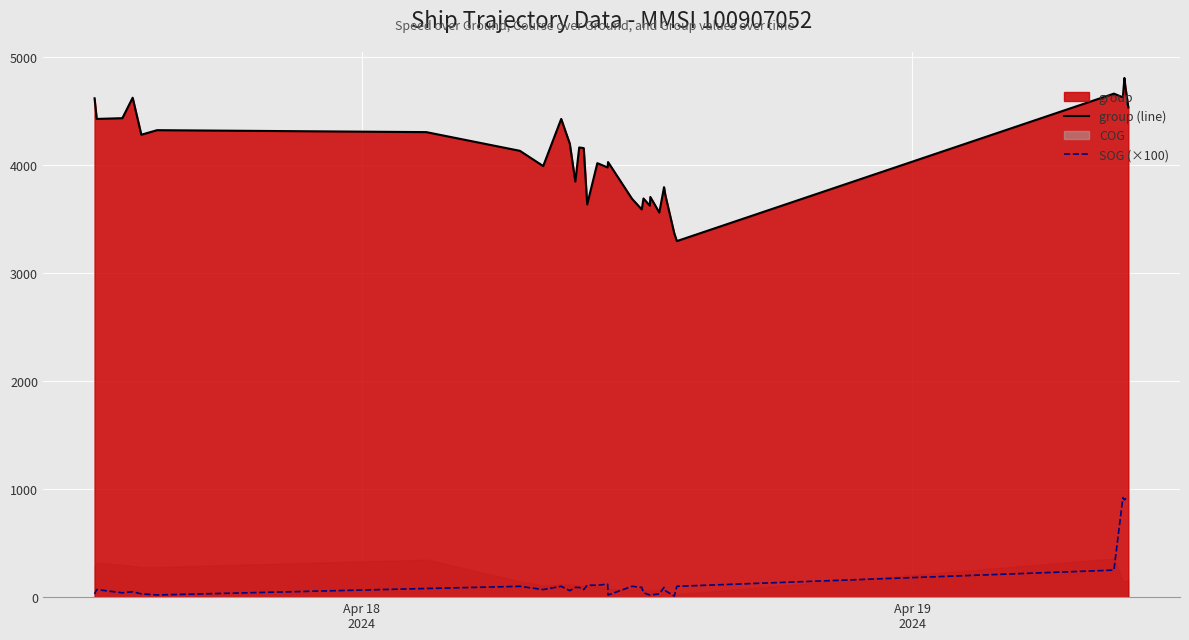

What is the minimum value for group (line)?

3294.0